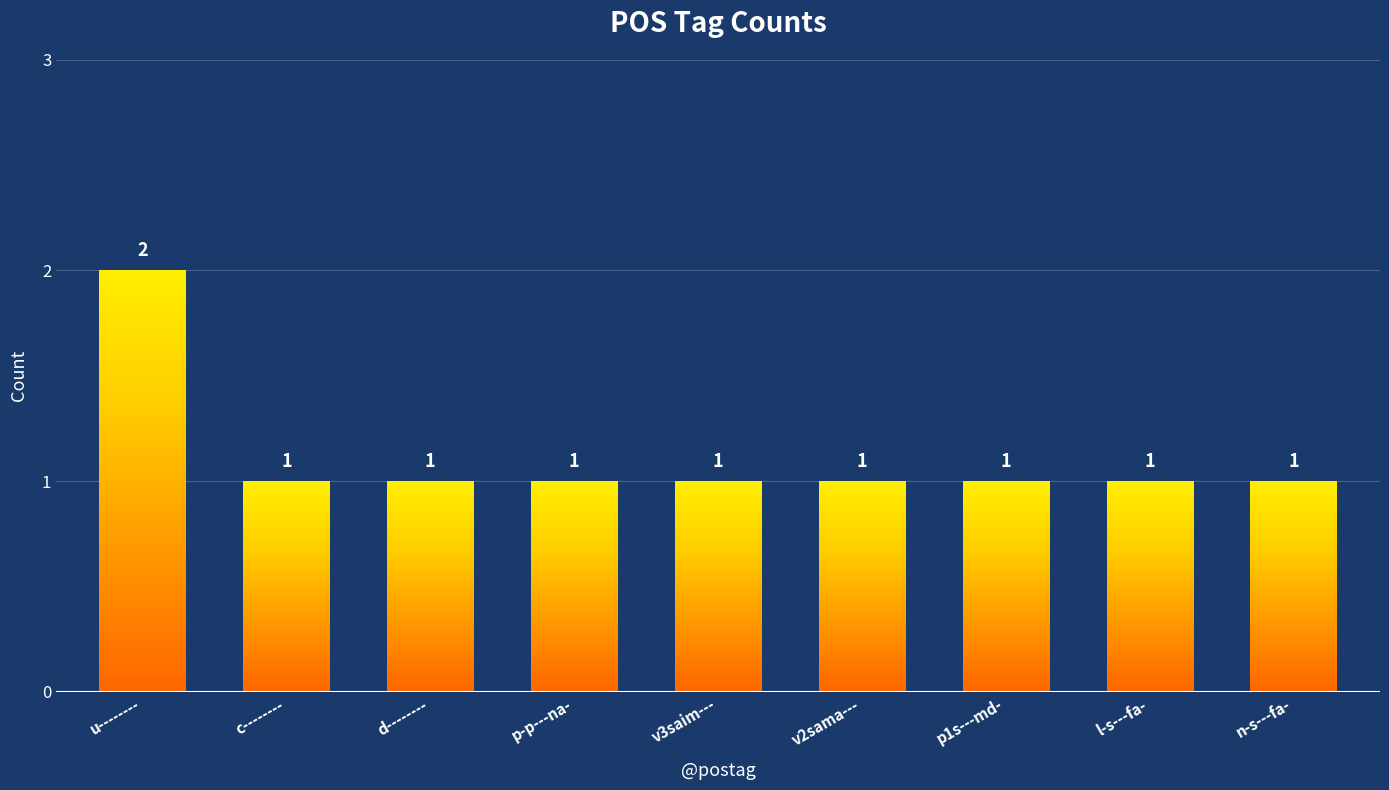

What is the value of the 9th bar from the left?

1